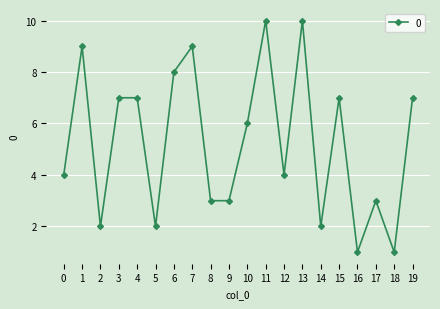

Count the number of data series in this chart.

1